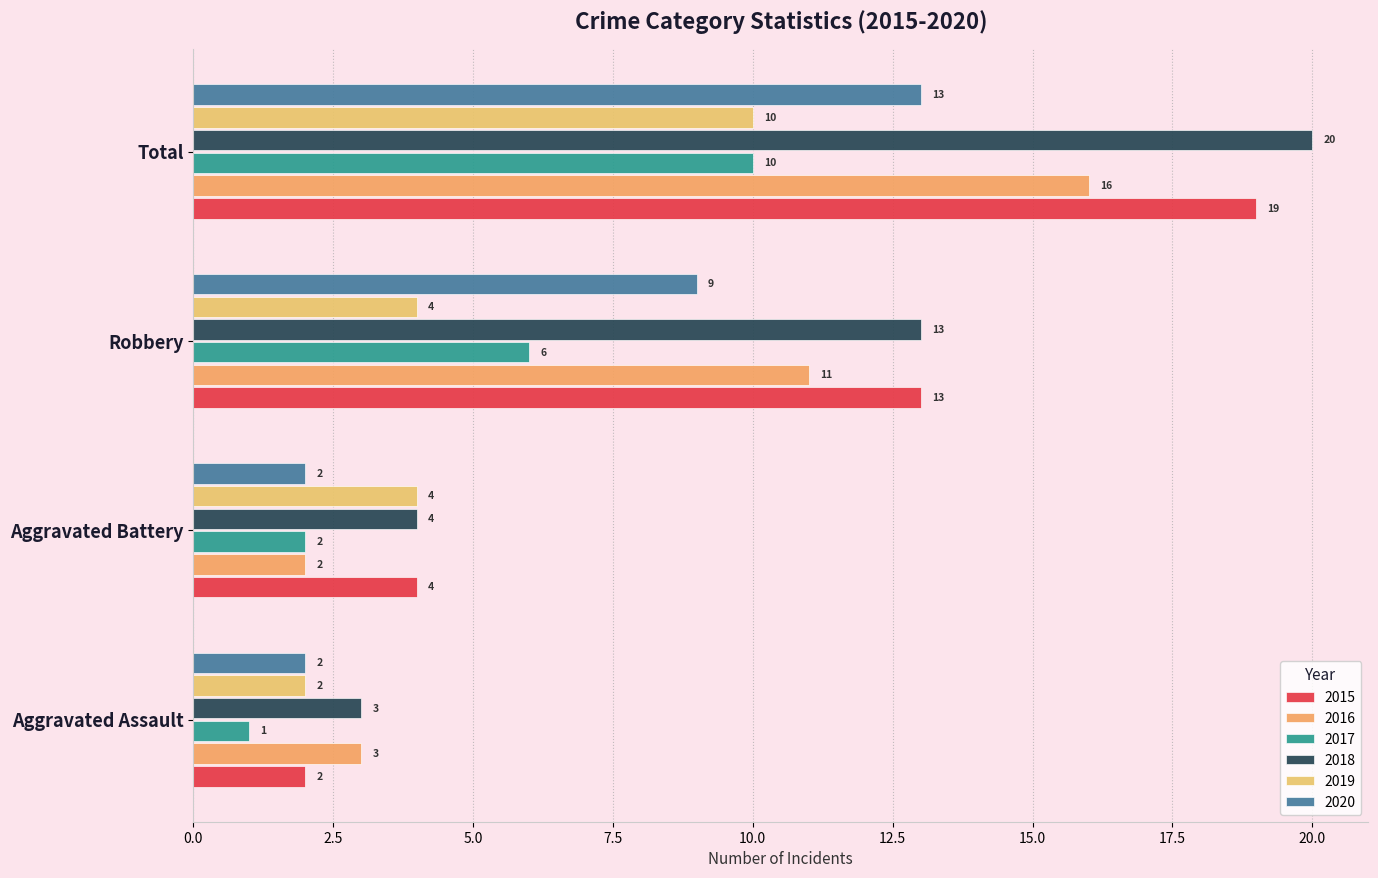

Between Aggravated Battery and Total, which is larger?

Total